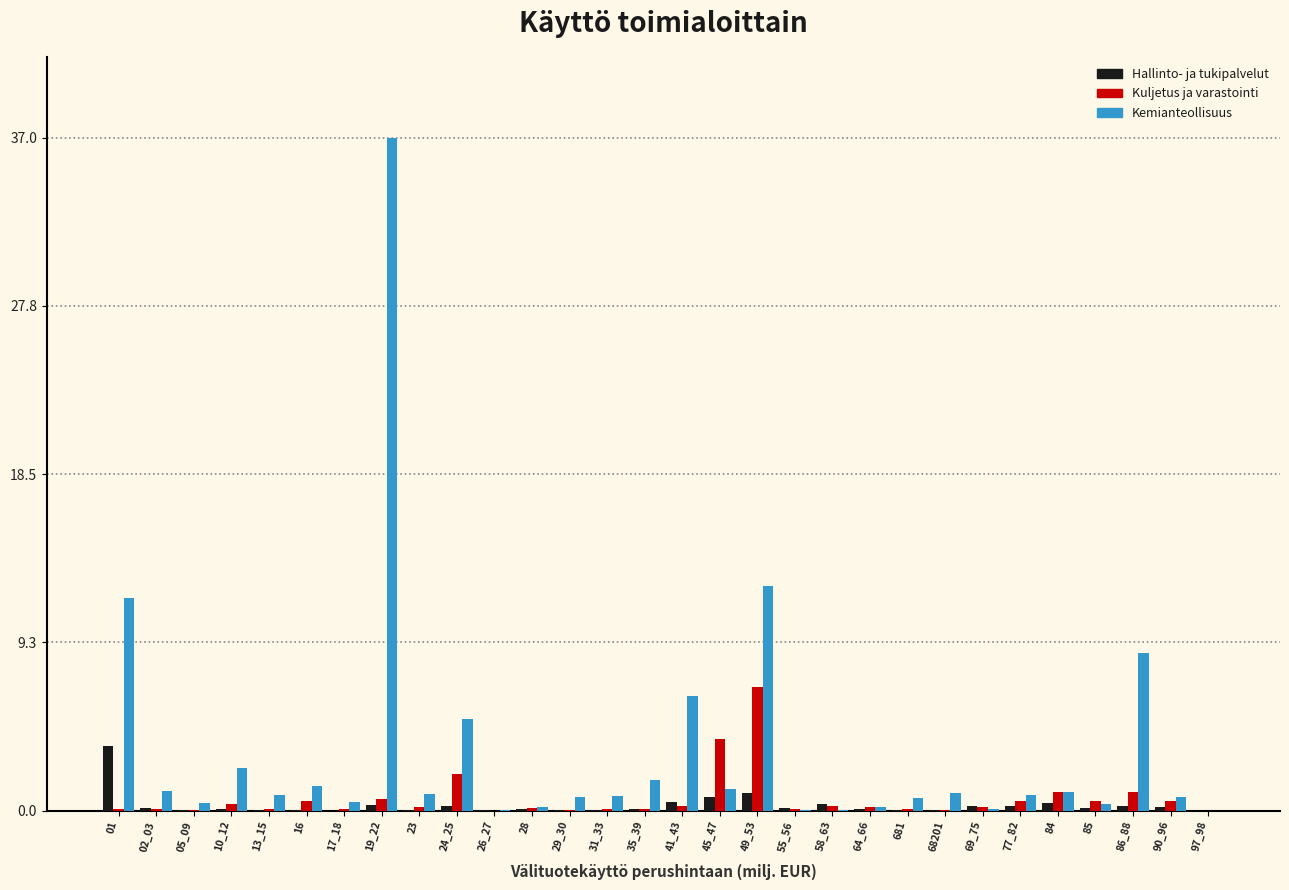

What is the greatest value displayed?

37.0